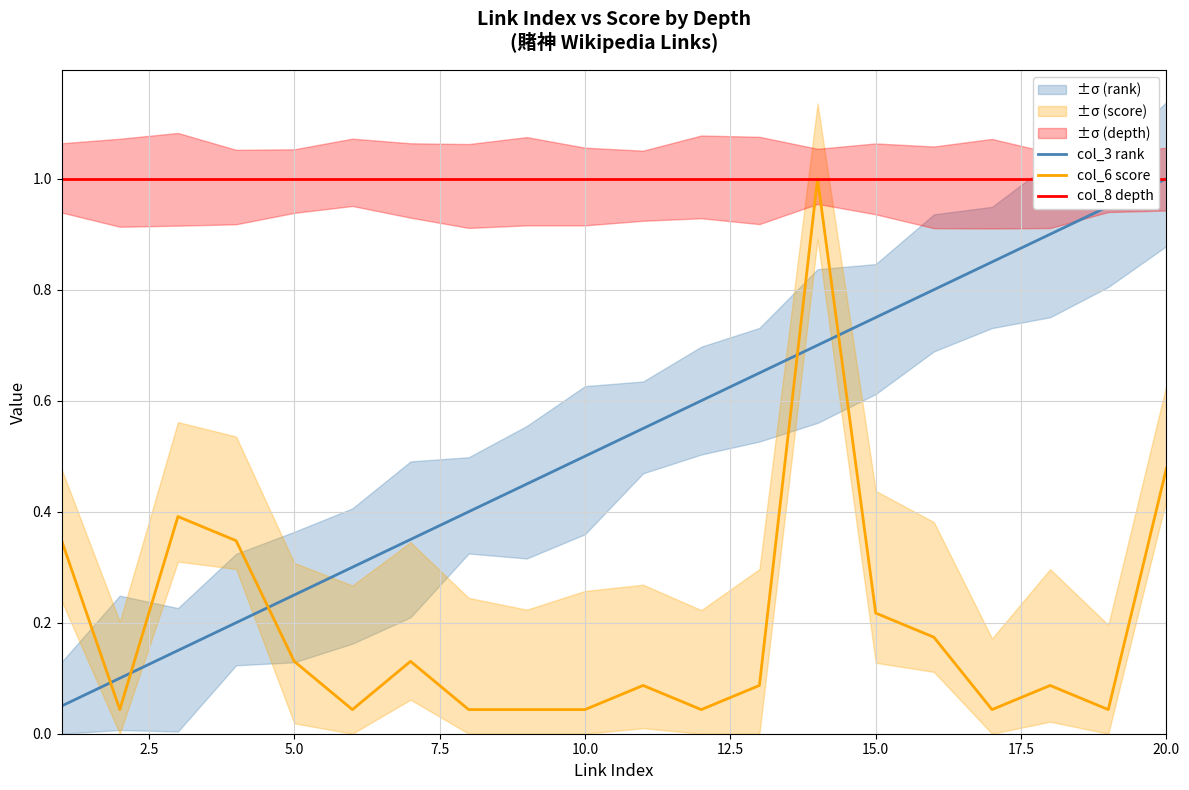

What are all the series names shown in the legend?

col_3 rank, col_6 score, col_8 depth